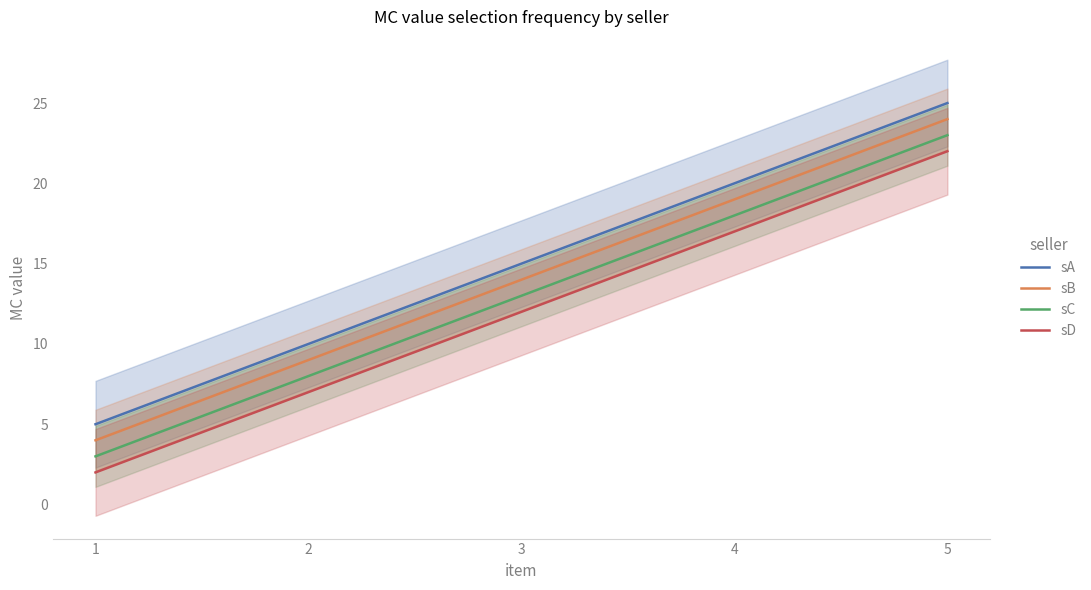

How many sB values are between 9 and 19?

3